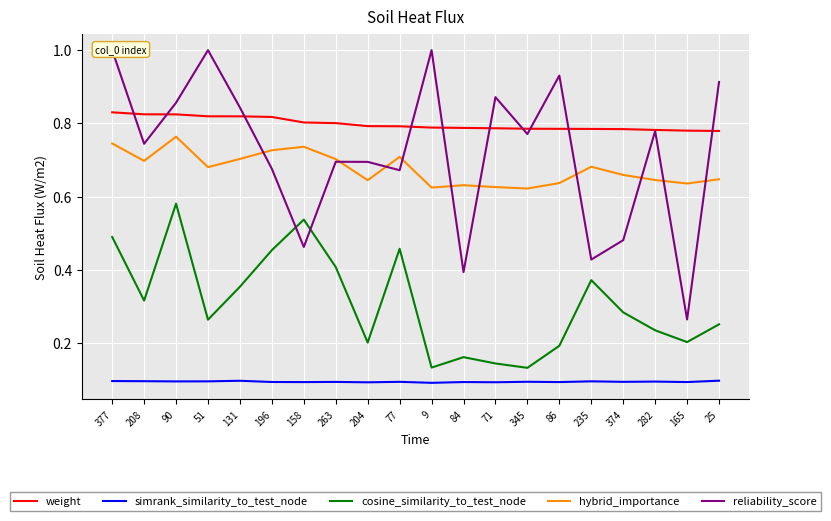

Reading left to right, extract all data points from this chart.

weight: 377=0.8	208=0.8	90=0.8	51=0.8	131=0.8	196=0.8	158=0.8	263=0.8	204=0.8	77=0.8	9=0.8	84=0.8	71=0.8	345=0.8	86=0.8	235=0.8	374=0.8	282=0.8	165=0.8	25=0.8
simrank_similarity_to_test_node: 377=0.1	208=0.1	90=0.1	51=0.1	131=0.1	196=0.1	158=0.1	263=0.1	204=0.1	77=0.1	9=0.1	84=0.1	71=0.1	345=0.1	86=0.1	235=0.1	374=0.1	282=0.1	165=0.1	25=0.1
cosine_similarity_to_test_node: 377=0.5	208=0.3	90=0.6	51=0.3	131=0.4	196=0.5	158=0.5	263=0.4	204=0.2	77=0.5	9=0.1	84=0.2	71=0.1	345=0.1	86=0.2	235=0.4	374=0.3	282=0.2	165=0.2	25=0.3
hybrid_importance: 377=0.7	208=0.7	90=0.8	51=0.7	131=0.7	196=0.7	158=0.7	263=0.7	204=0.6	77=0.7	9=0.6	84=0.6	71=0.6	345=0.6	86=0.6	235=0.7	374=0.7	282=0.6	165=0.6	25=0.6
reliability_score: 377=1.0	208=0.7	90=0.9	51=1.0	131=0.8	196=0.7	158=0.5	263=0.7	204=0.7	77=0.7	9=1.0	84=0.4	71=0.9	345=0.8	86=0.9	235=0.4	374=0.5	282=0.8	165=0.3	25=0.9